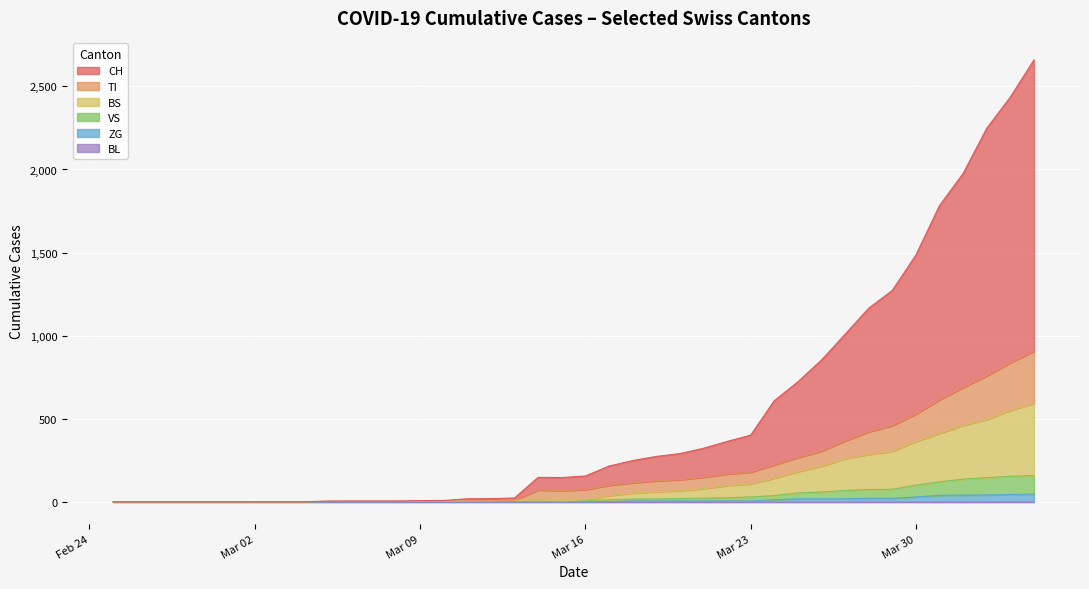

True or false: TI and BS cross at least once.

False